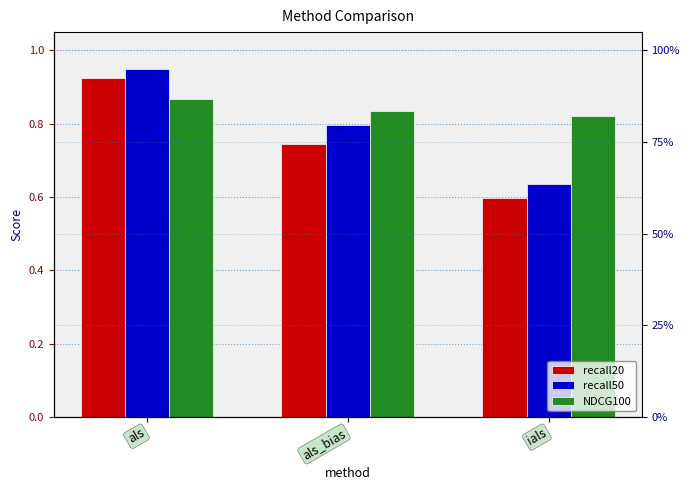

Are the bars grouped side by side (vs. stacked)?

Yes